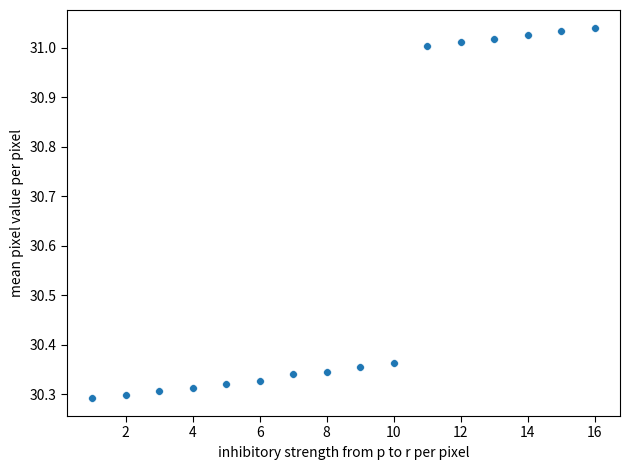

What is the range of Y values (max minus min)?

0.7